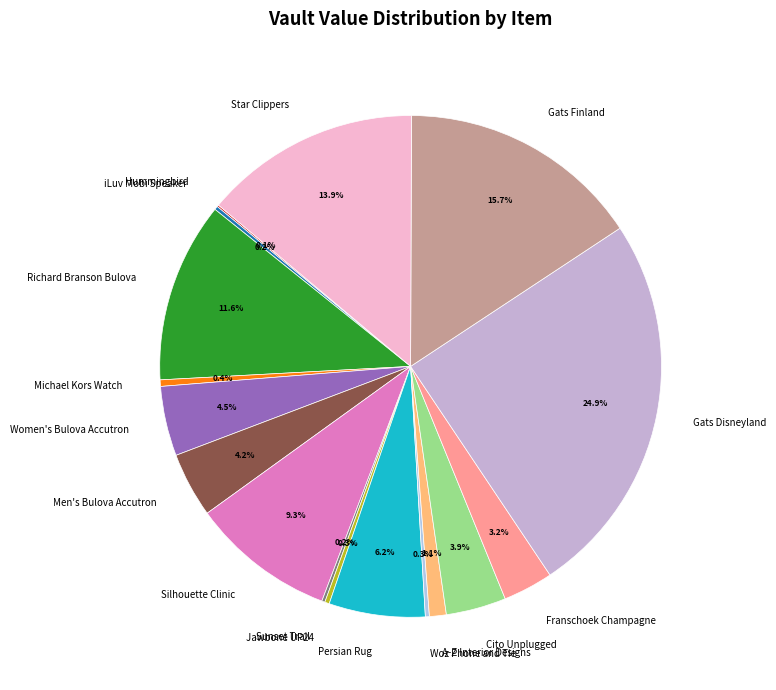

Which slice is the largest?

Gats Disneyland